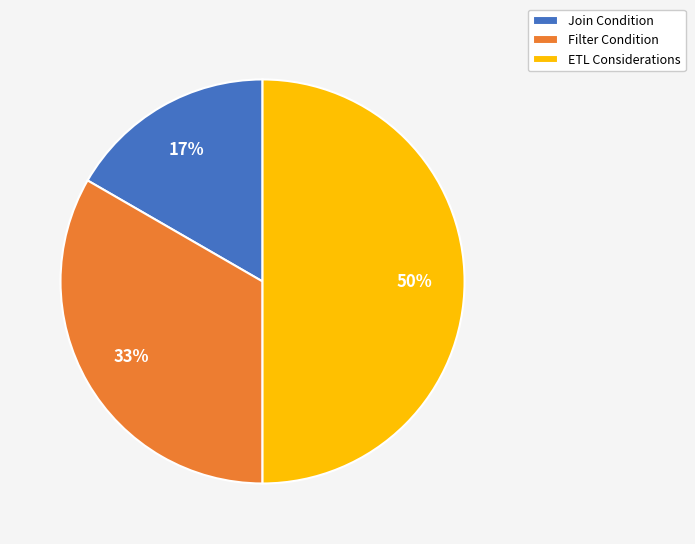

How many segments does this pie chart have?

3